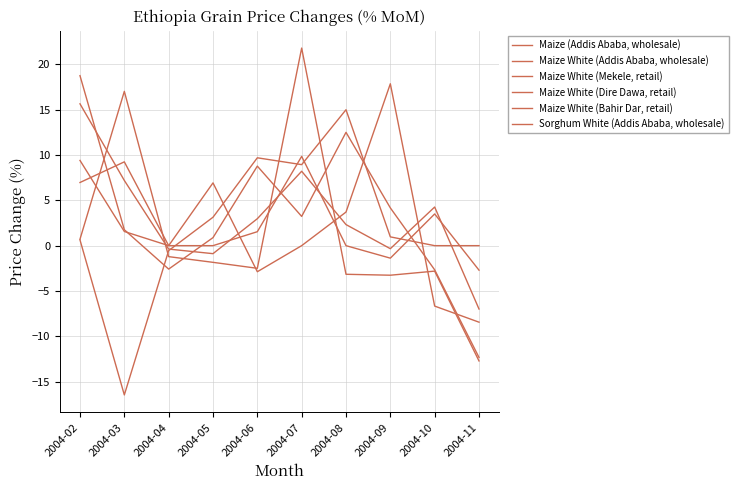

True or false: Maize (Addis Ababa, wholesale) has more than 1 points higher than both neighbors.

True